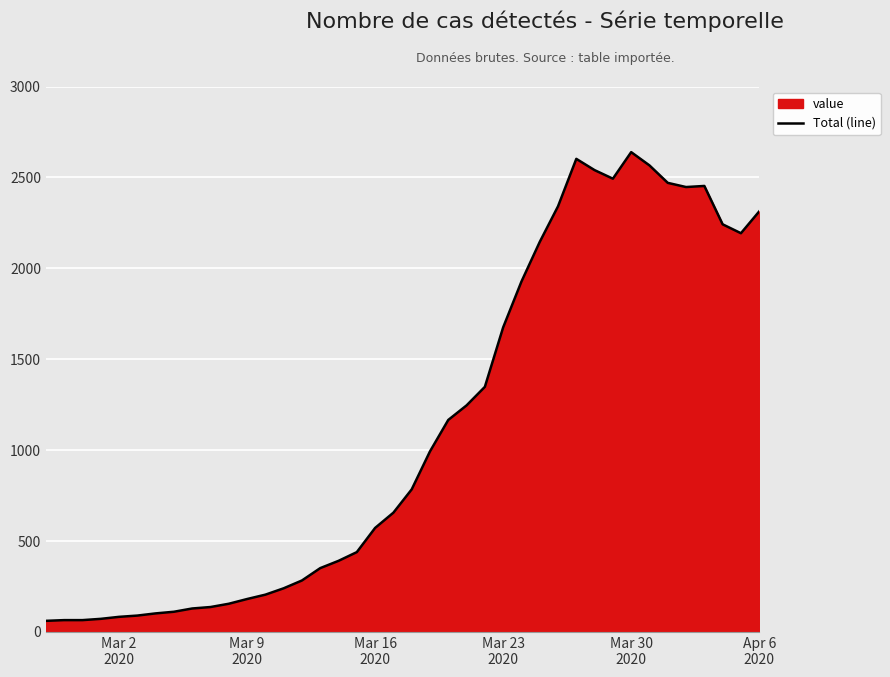

True or false: the data has more than 1 interior local peaks.

True